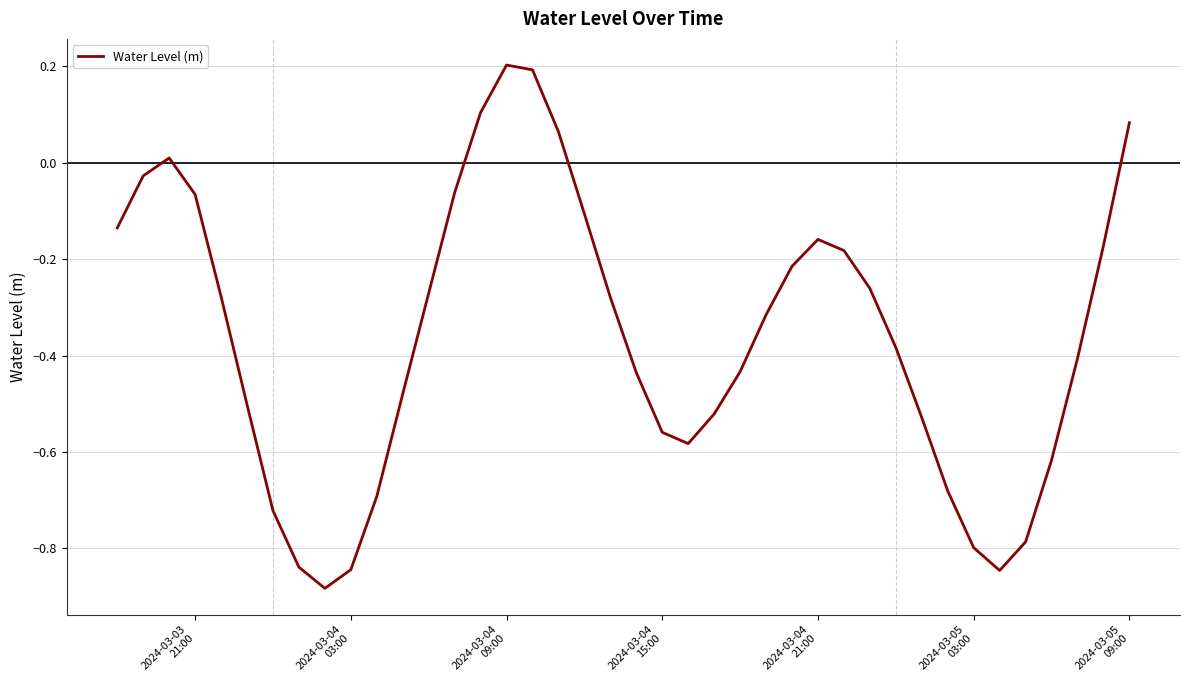

What is the difference between the maximum and minimum values?

1.1